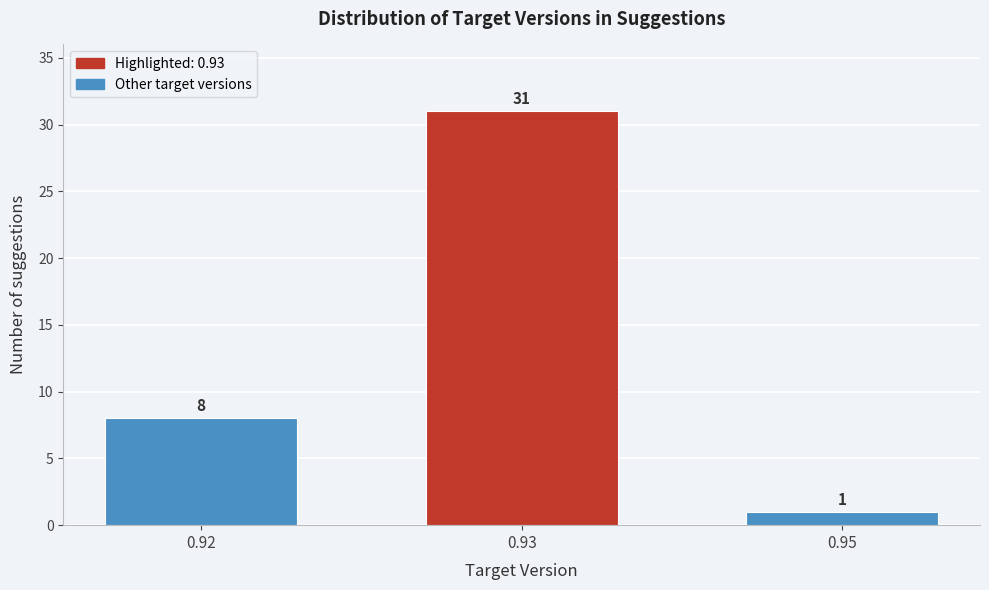

Reading left to right, what are all the values shown in this chart?

8	31	1